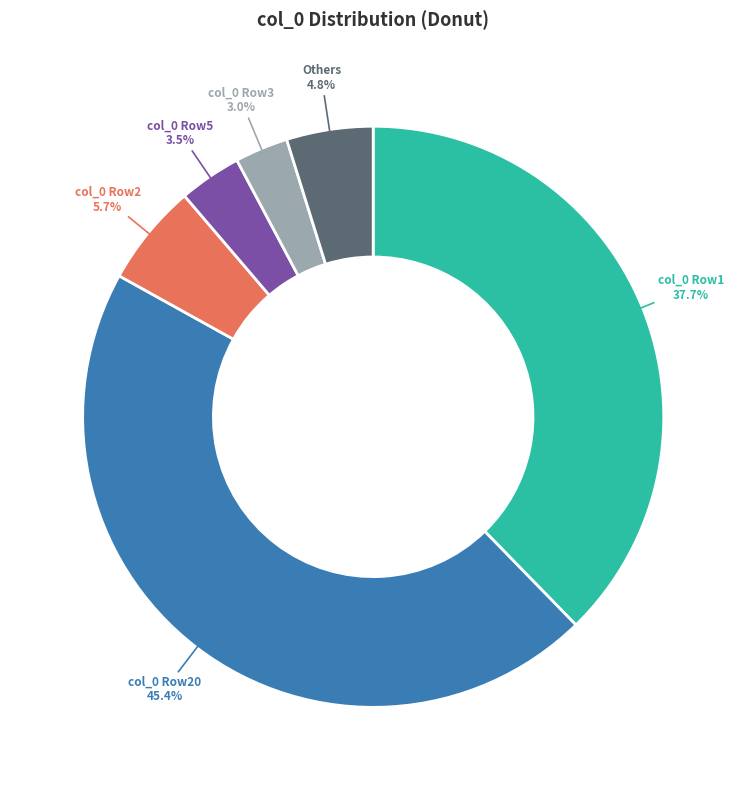

What is the ratio of the value at col_0 Row1 to the value at col_0 Row2?

6.6